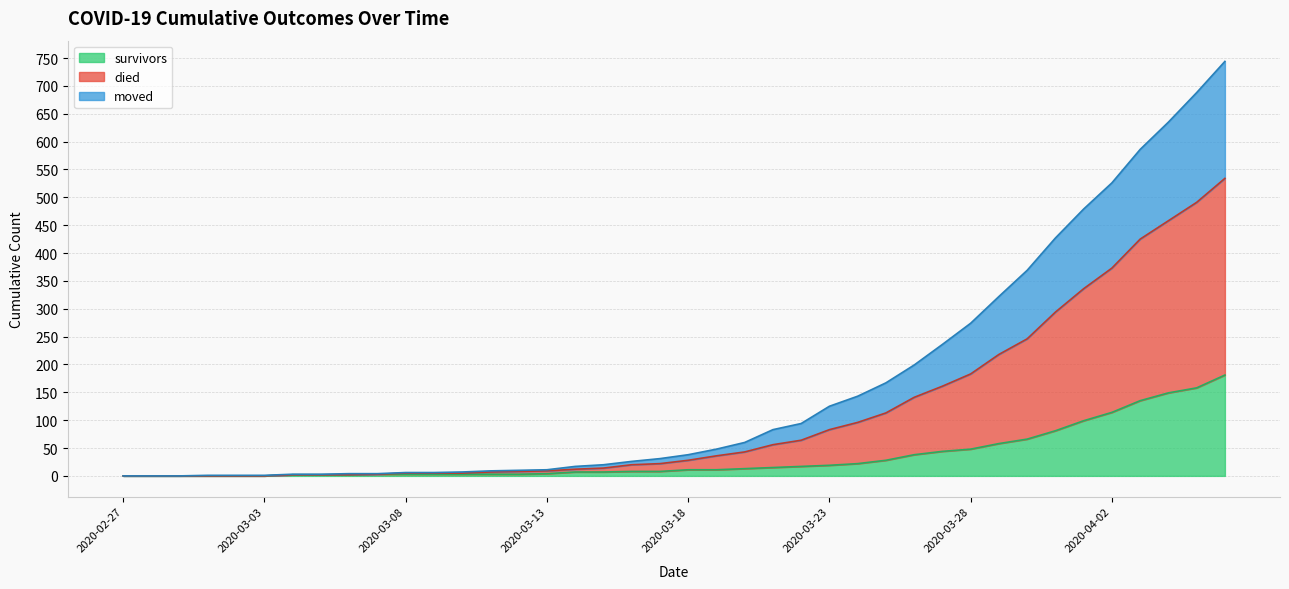

List the labels in order of moved value, smallest first.

2020-02-27, 2020-02-28, 2020-02-29, 2020-03-01, 2020-03-02, 2020-03-03, 2020-03-04, 2020-03-05, 2020-03-06, 2020-03-07, 2020-03-08, 2020-03-09, 2020-03-10, 2020-03-11, 2020-03-12, 2020-03-13, 2020-03-14, 2020-03-15, 2020-03-16, 2020-03-17, 2020-03-18, 2020-03-19, 2020-03-20, 2020-03-21, 2020-03-22, 2020-03-23, 2020-03-24, 2020-03-25, 2020-03-26, 2020-03-27, 2020-03-28, 2020-03-29, 2020-03-30, 2020-03-31, 2020-04-01, 2020-04-02, 2020-04-03, 2020-04-04, 2020-04-05, 2020-04-06